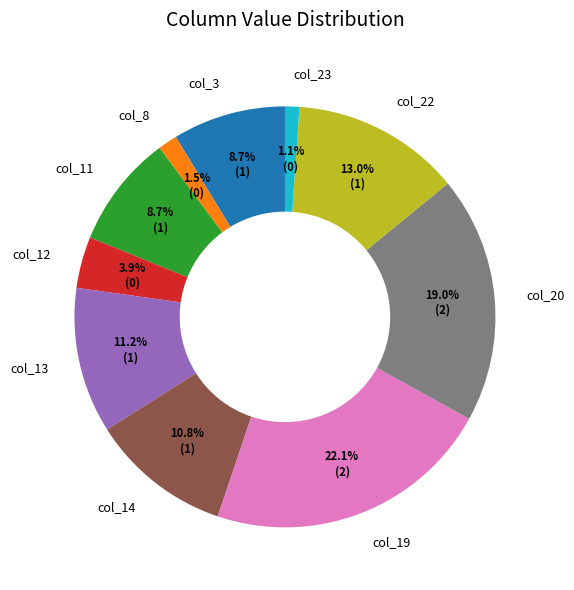

What portion of the pie excludes col_22?

87.0%